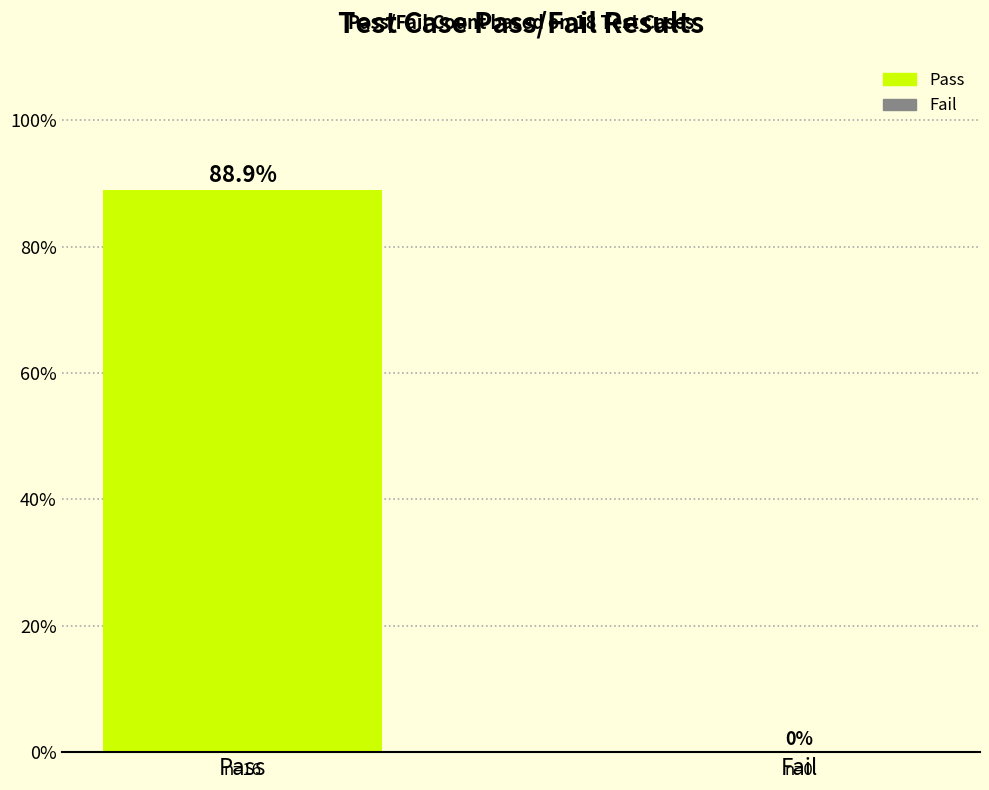

At which label does the data first exceed 88?

Pass